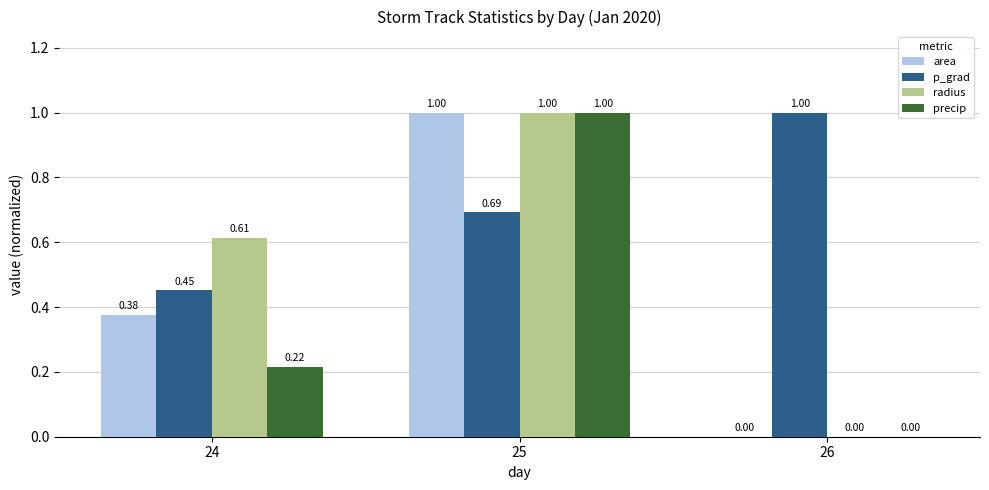

What is the difference between the precip values at 26 and 25?

1.0